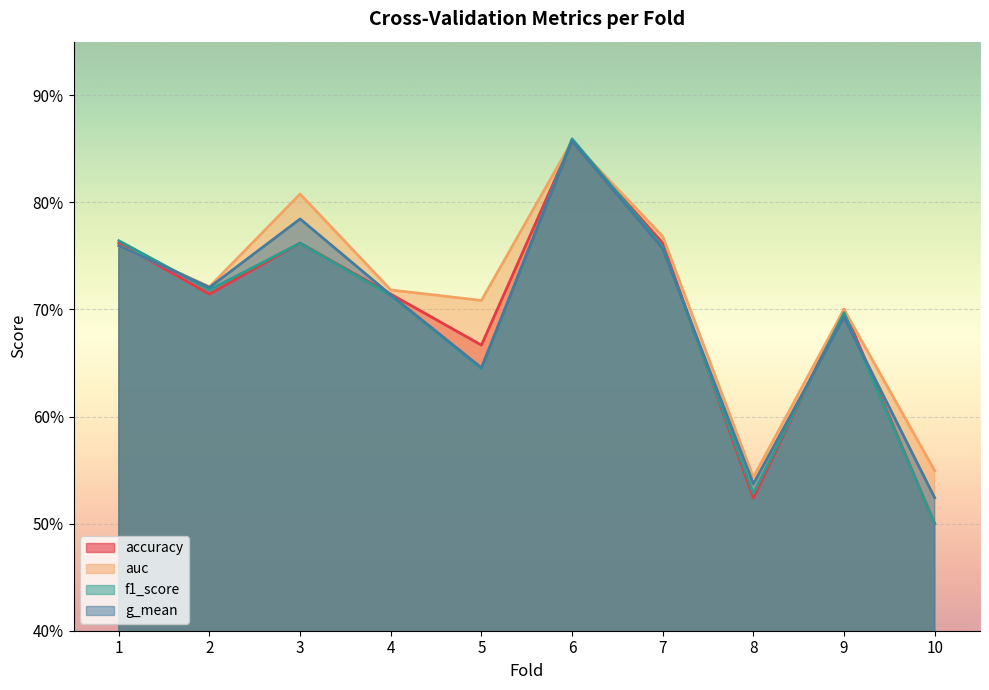

List the series in order of their peak value, lowest first.

accuracy, g_mean, auc, f1_score